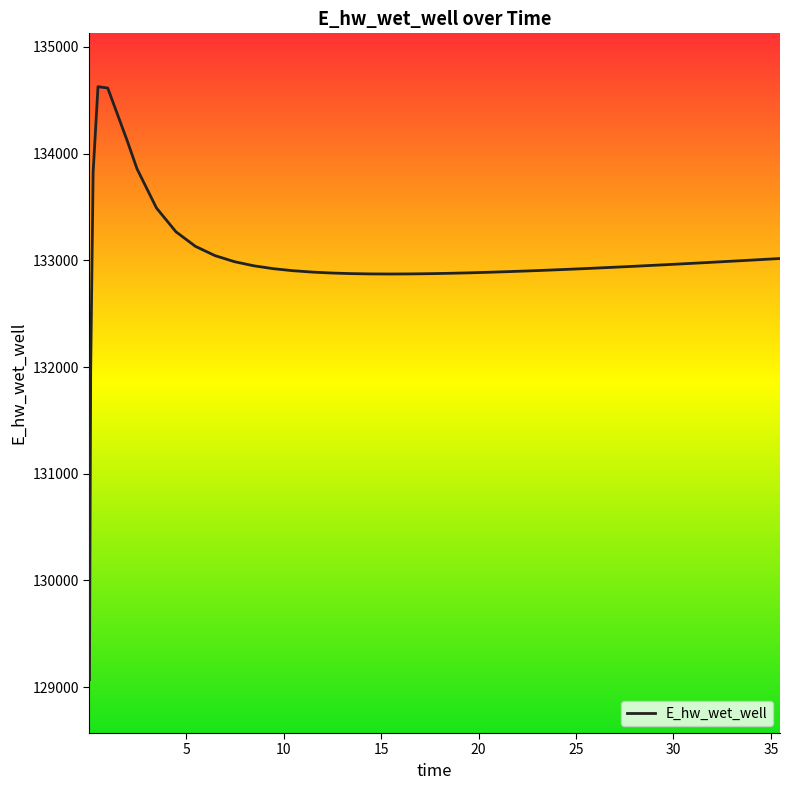

What is the minimum value shown in the chart?

129070.3